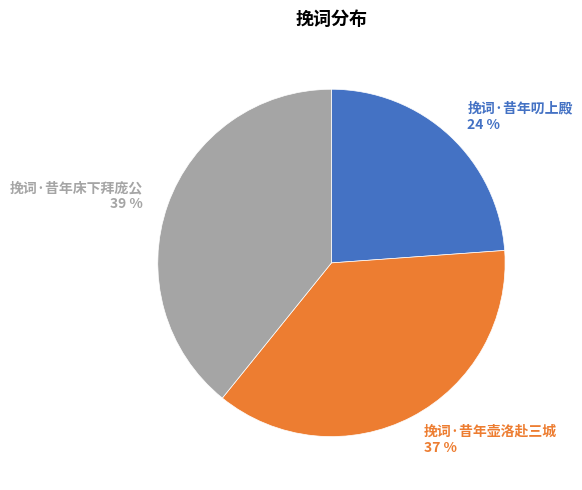

To the nearest percent, what is the difference between the 挽词·昔年床下拜庞公 and 挽词·昔年壶洛赴三城 slice percentages?

2%